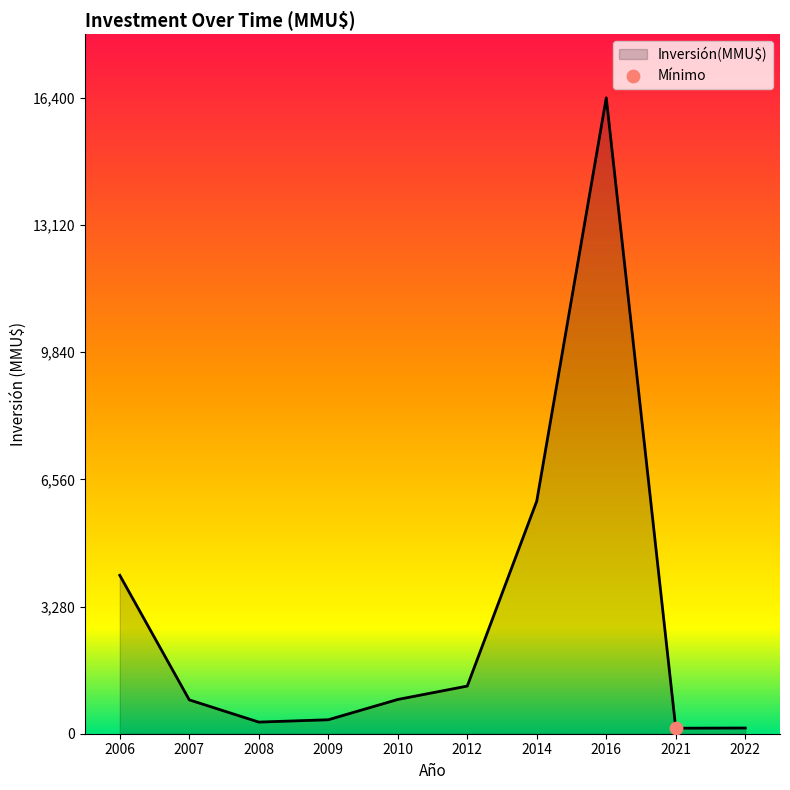

What is the change in value from 2006 to 2012?

-2857